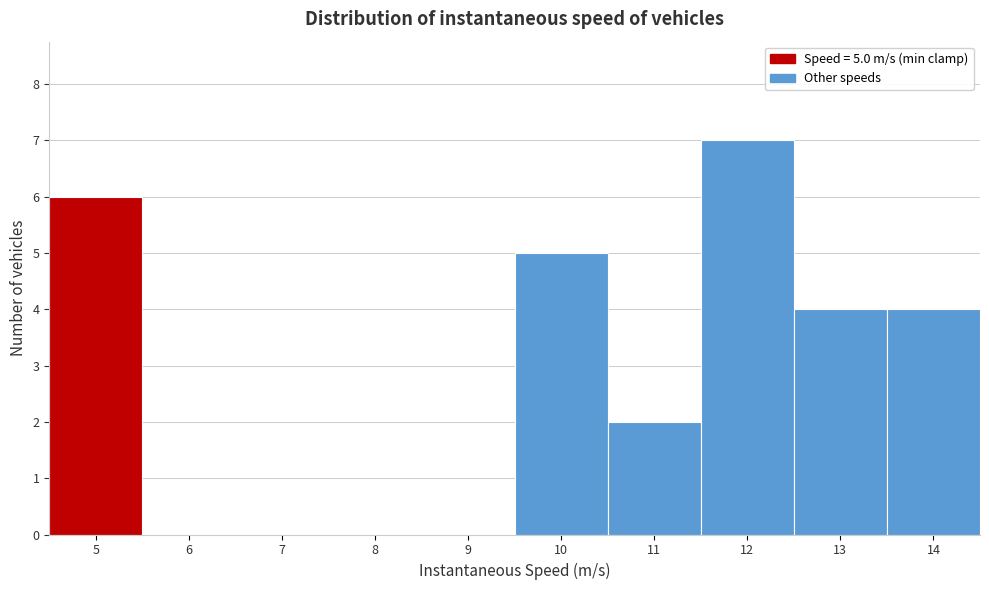

Reading left to right, extract all data points from this chart.

5=6	6=0	7=0	8=0	9=0	10=5	11=2	12=7	13=4	14=4